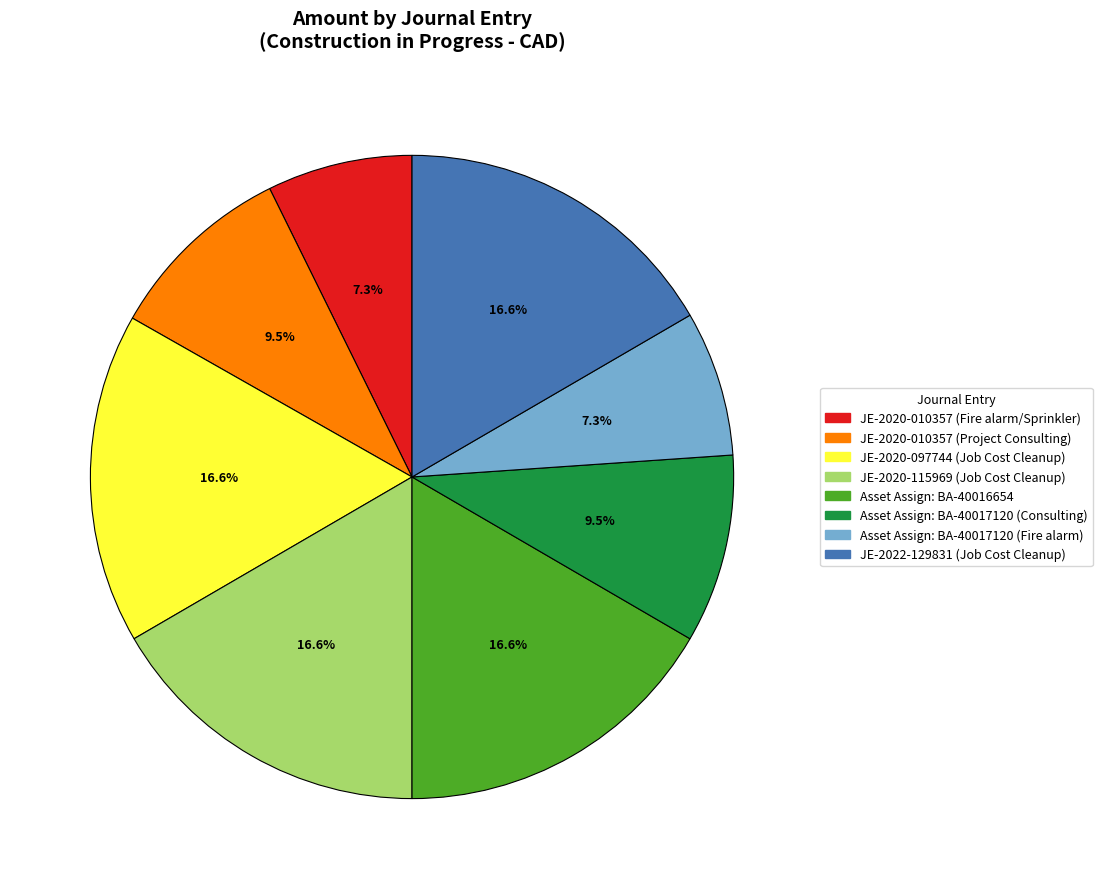

Between JE-2022-129831 (Job Cost Cleanup) and JE-2020-010357 (Project Consulting), which is larger?

JE-2022-129831 (Job Cost Cleanup)